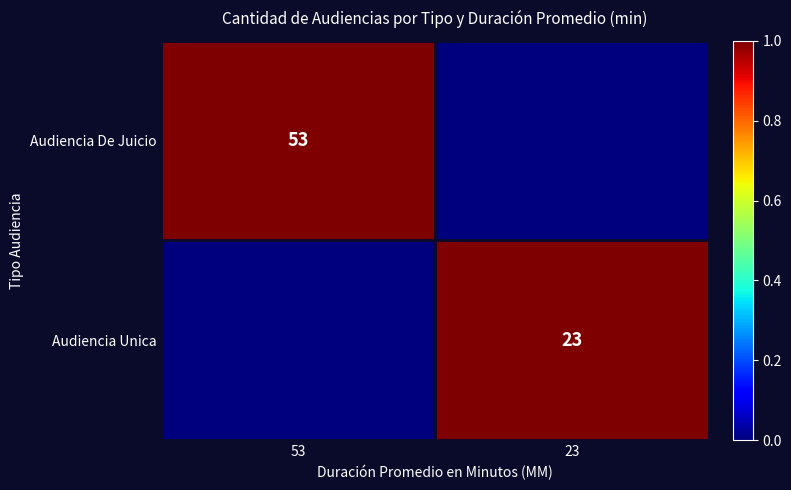

True or false: Audiencia De Juicio has a value of 53 at 53.

True